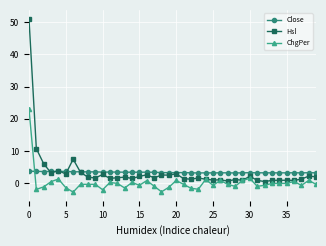

What is the minimum value for Close?

3.2